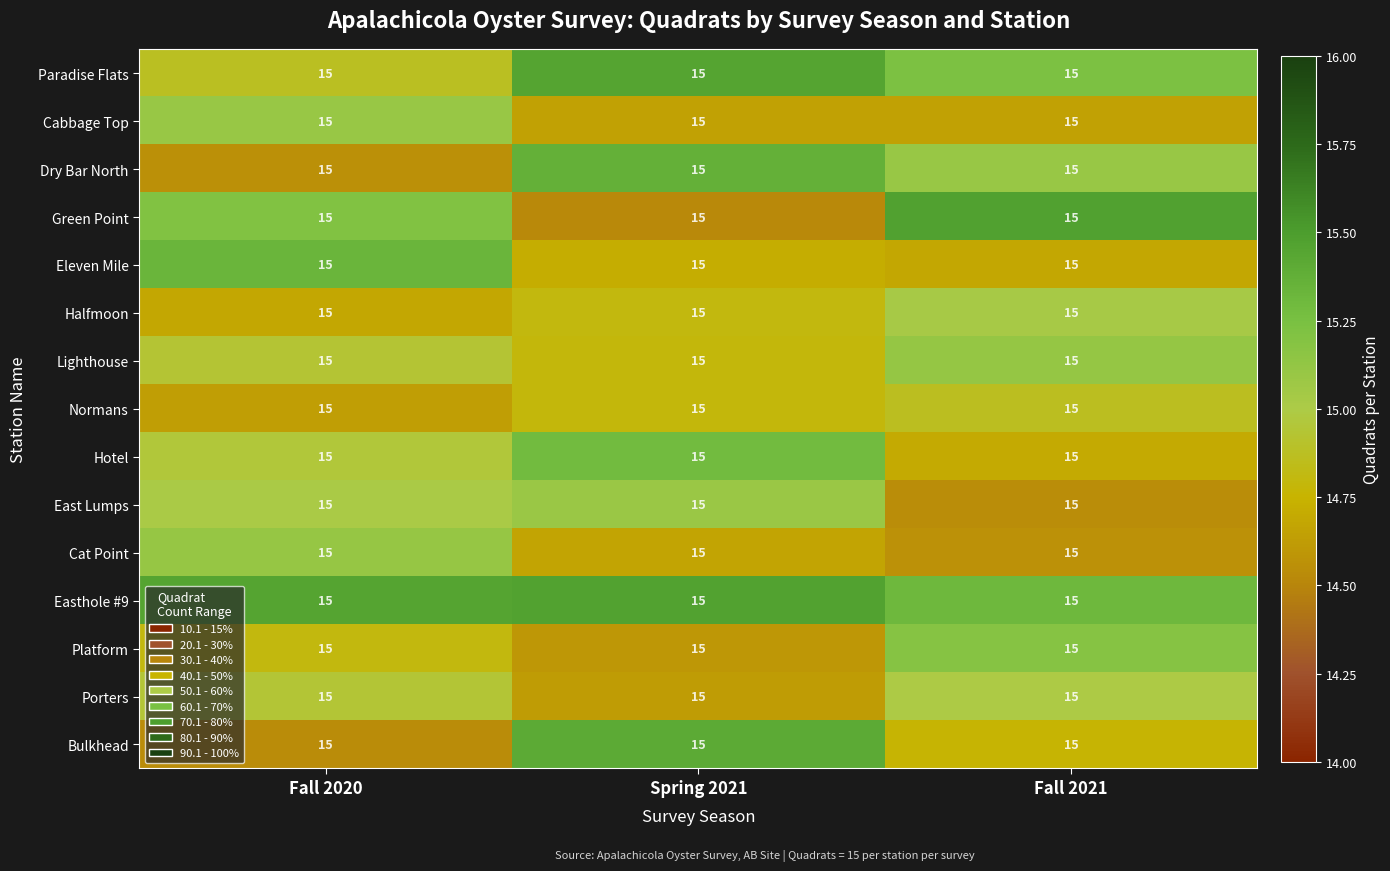

List the series in order of their peak value, highest first.

Green Point, Easthole #9, Paradise Flats, Bulkhead, Dry Bar North, Eleven Mile, Hotel, Platform, Lighthouse, Cat Point, Cabbage Top, East Lumps, Halfmoon, Porters, Normans